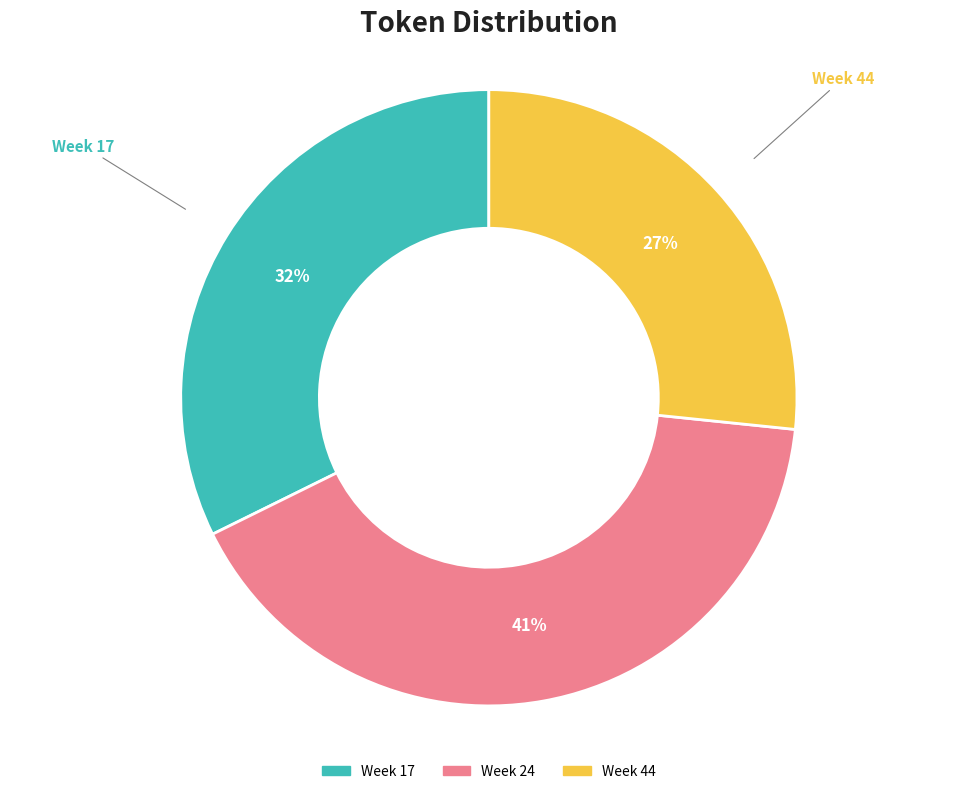

To the nearest percent, what percentage of the pie is Week 24?

41%